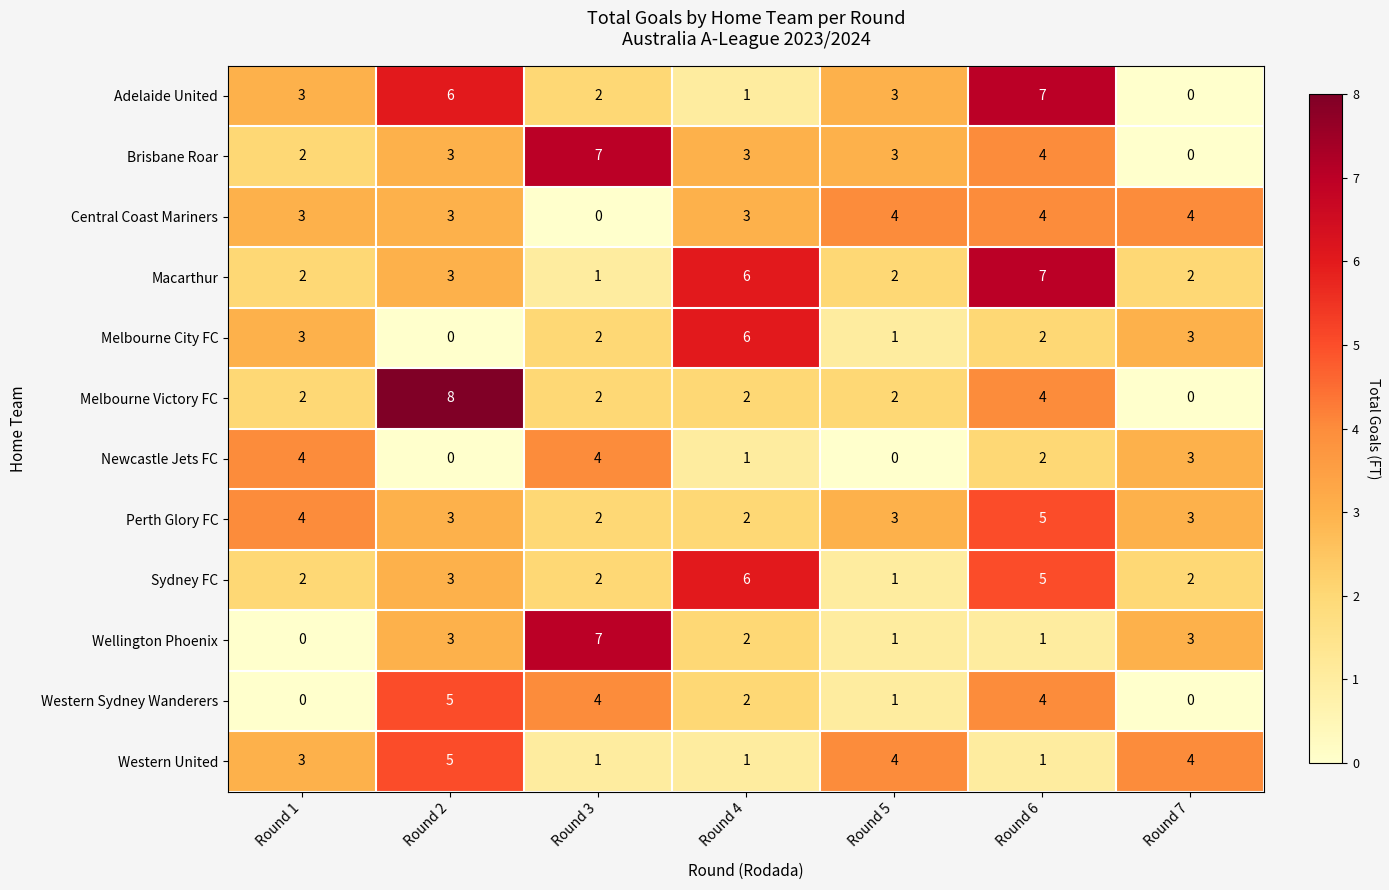

The Perth Glory FC series shows 3 at Round 5. True or false?

True